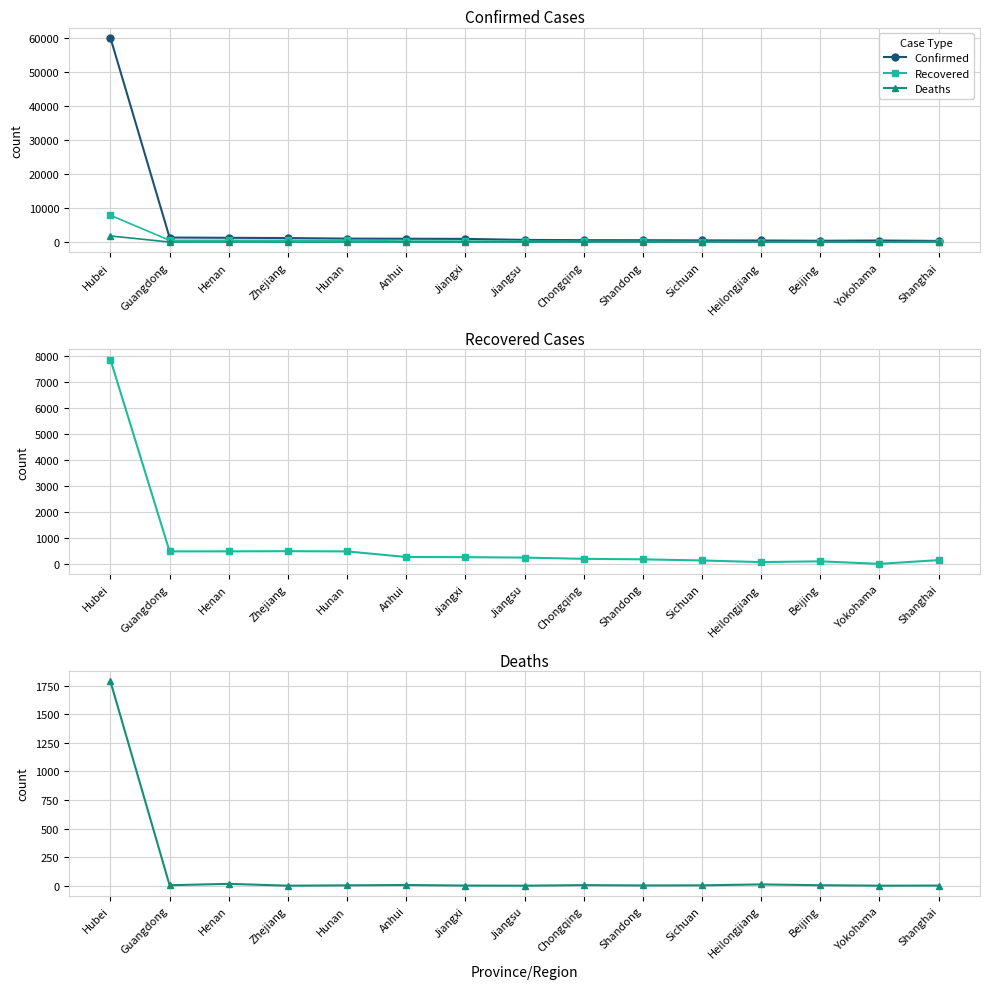

True or false: Deaths and Confirmed cross at least once.

False